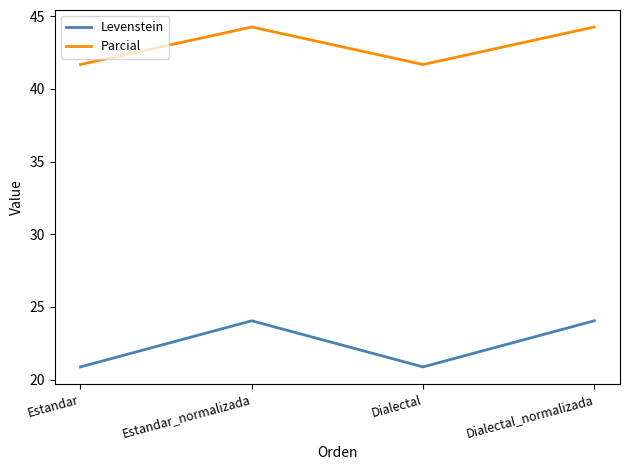

Rank the series by their maximum value, from highest to lowest.

Parcial, Levenstein